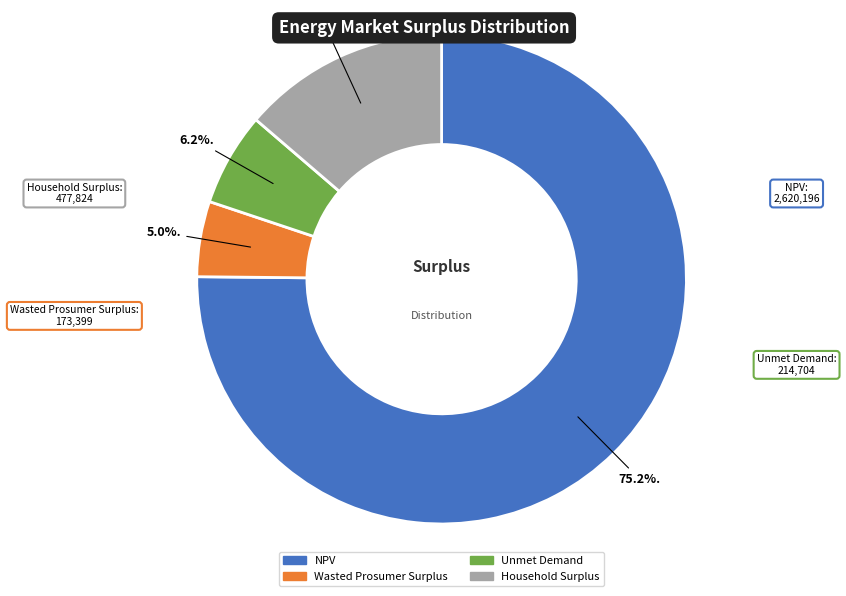

Is there a majority slice in this chart?

Yes